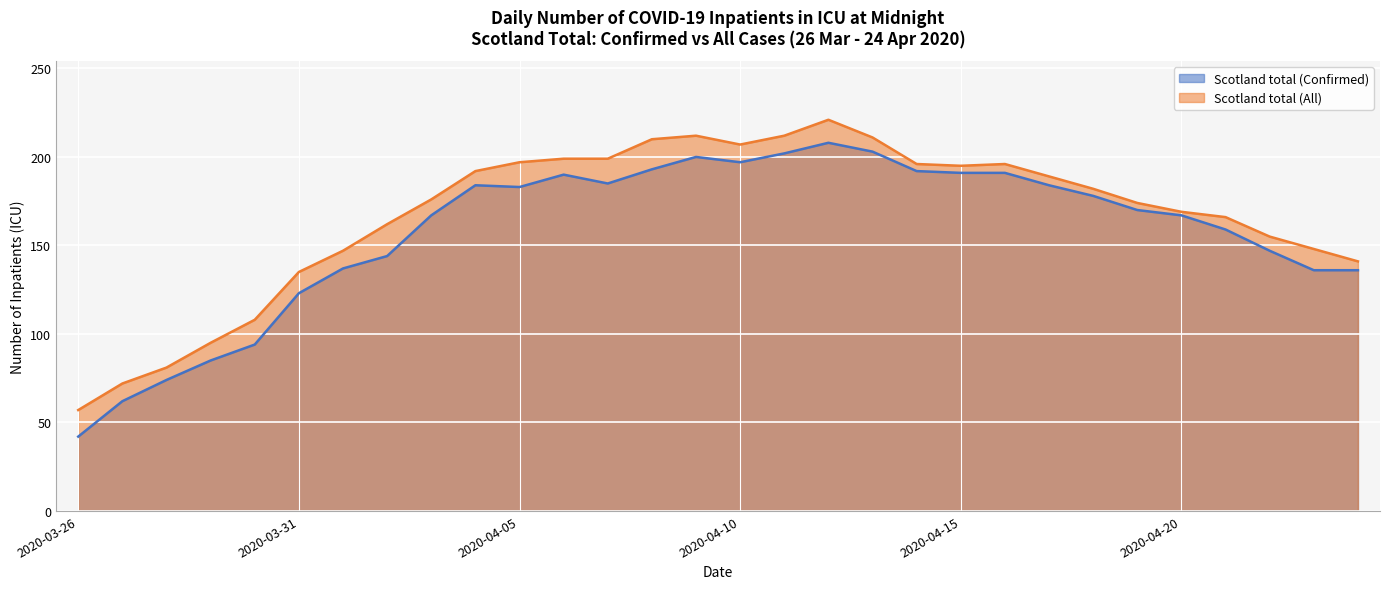

What is the value of the Scotland total (All) point at the 19th from the left?

211